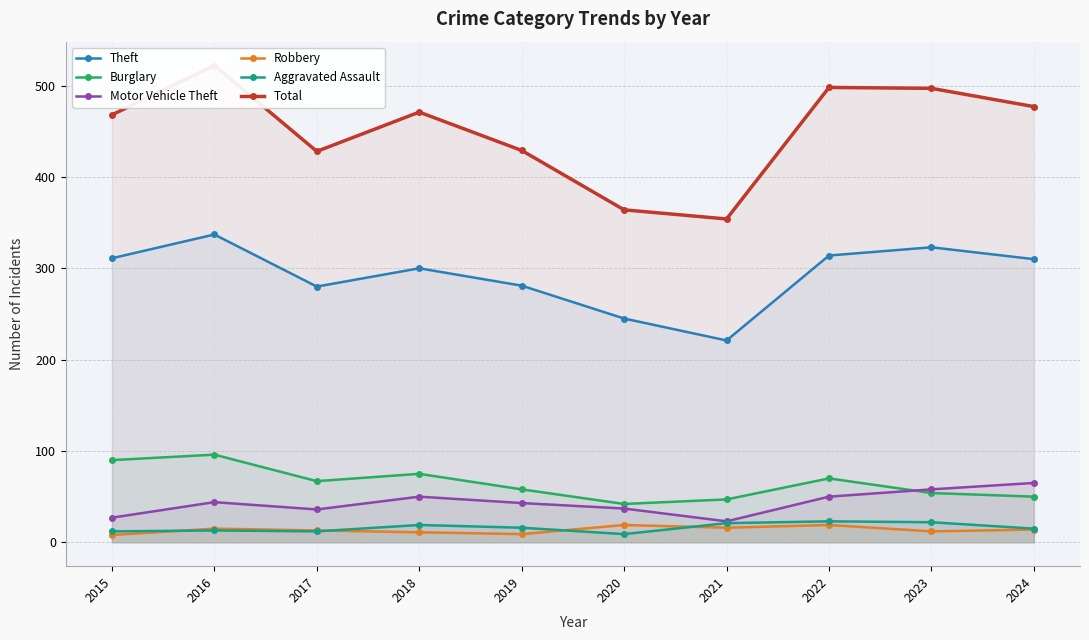

Reading left to right, transcribe all the data shown in this chart.

Theft: 311	337	280	300	281	245	221	314	323	310
Burglary: 90	96	67	75	58	42	47	70	54	50
Motor Vehicle Theft: 27	44	36	50	43	37	23	50	58	65
Robbery: 8	15	13	11	9	19	16	19	12	14
Aggravated Assault: 12	13	12	19	16	9	21	23	22	15
Total: 468	522	428	471	429	364	354	498	497	477